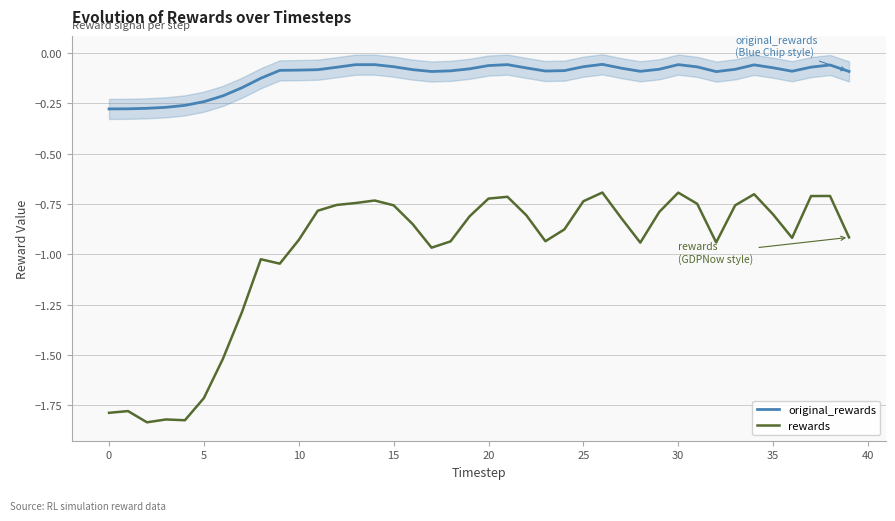

What is the difference between the maximum and minimum values in the rewards series?

1.1